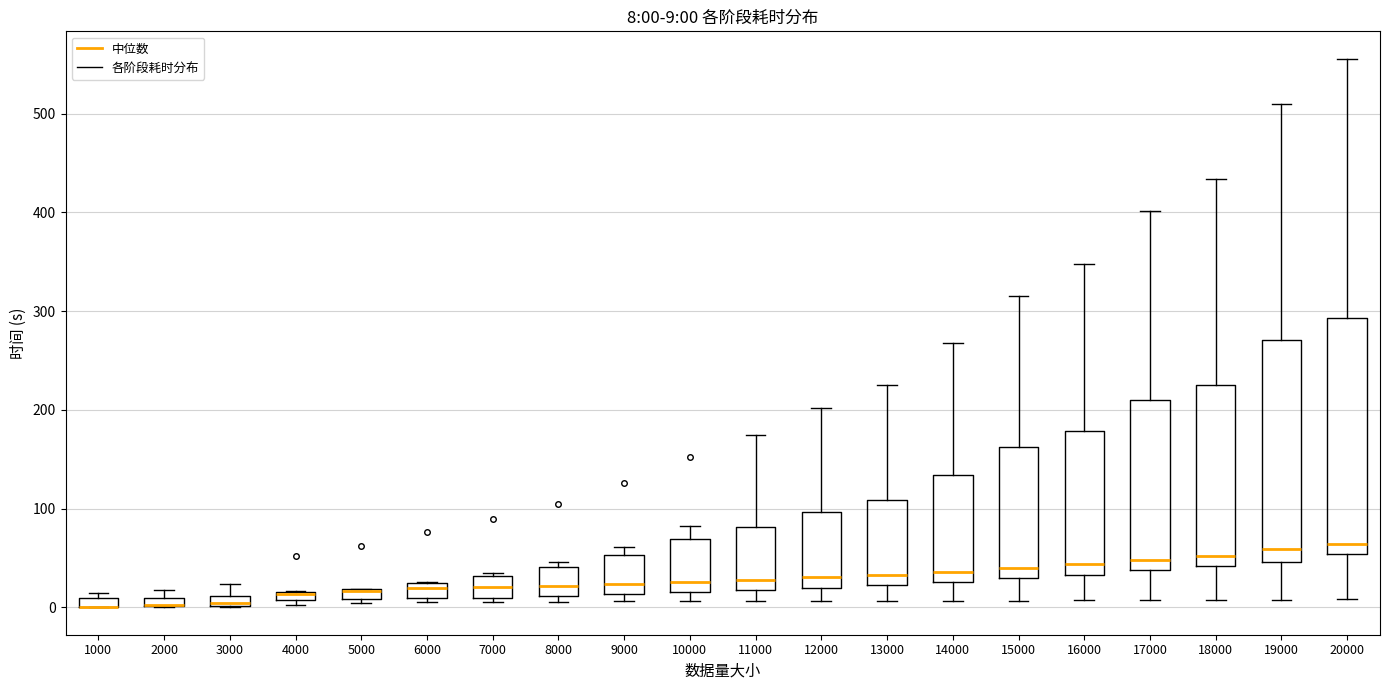

Which box is the tallest, from its lower edge to its upper edge?

20000